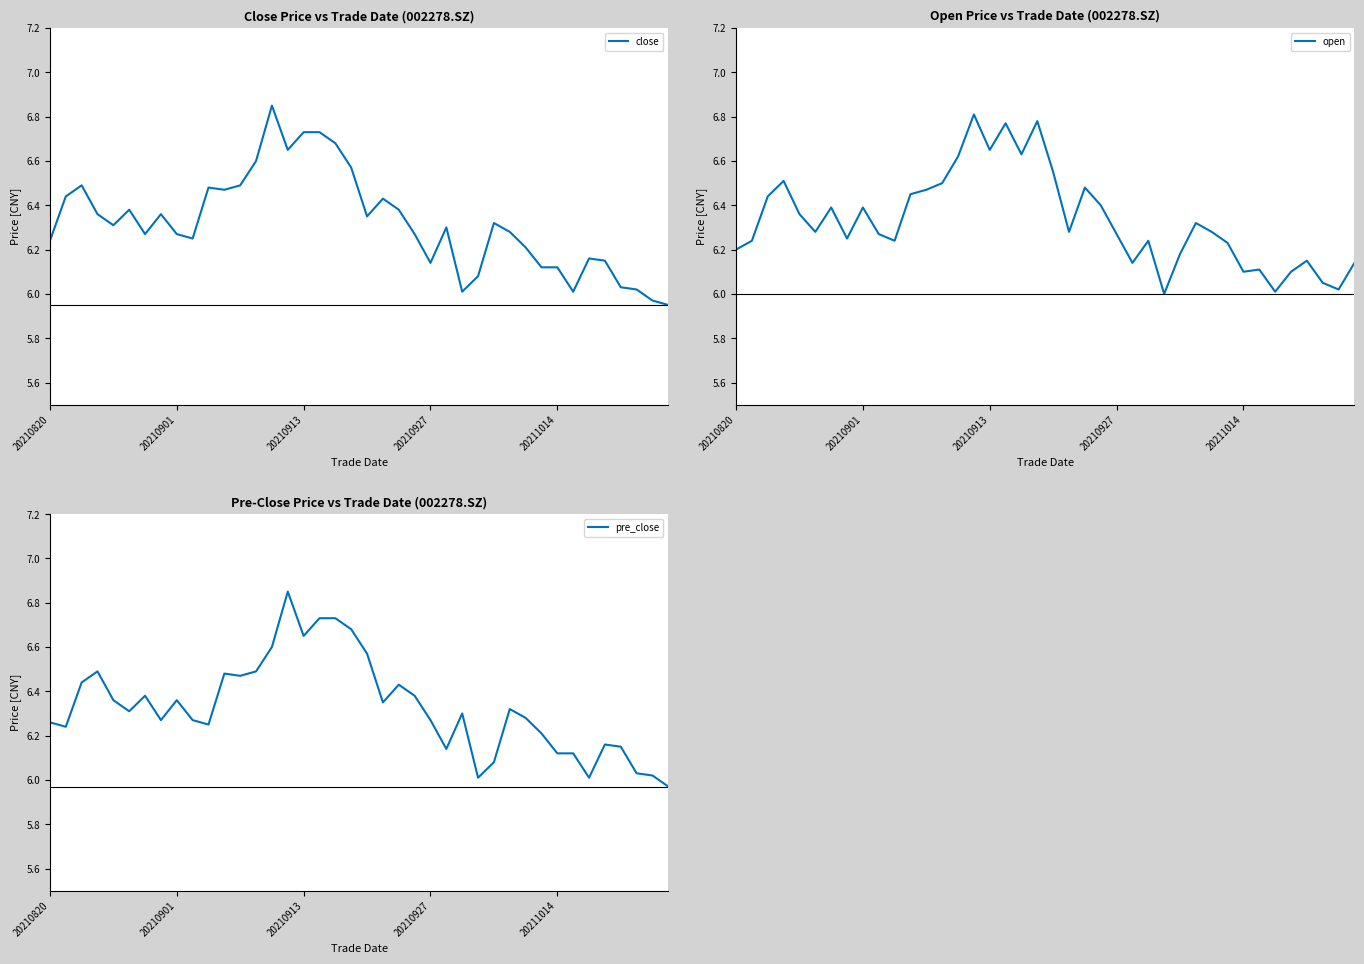

Which has a higher value, 23 or 8?

23